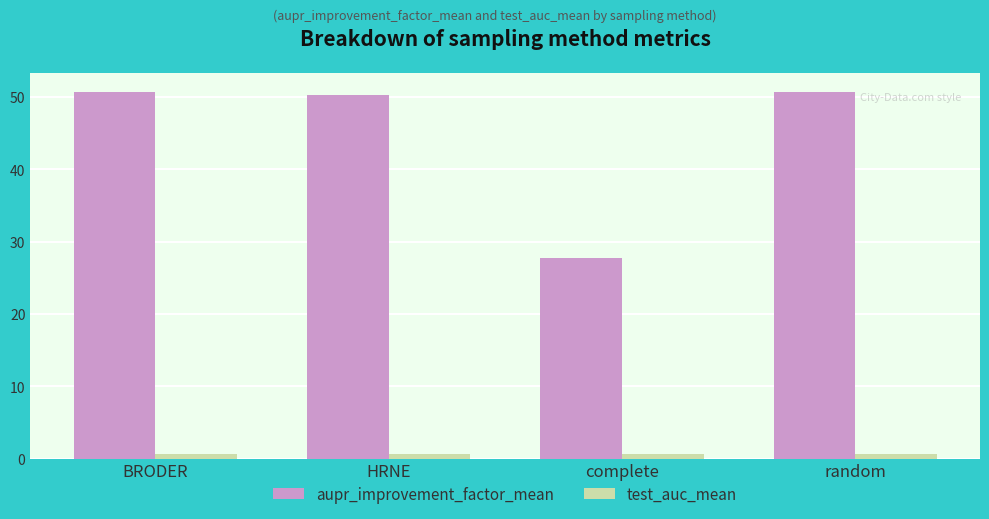

Between BRODER and complete, which series saw the biggest shift?

aupr_improvement_factor_mean